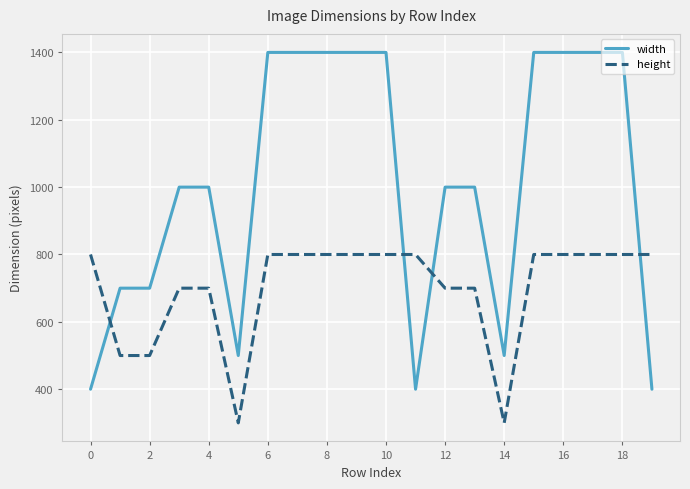

How many intersections are there between width and height?

4